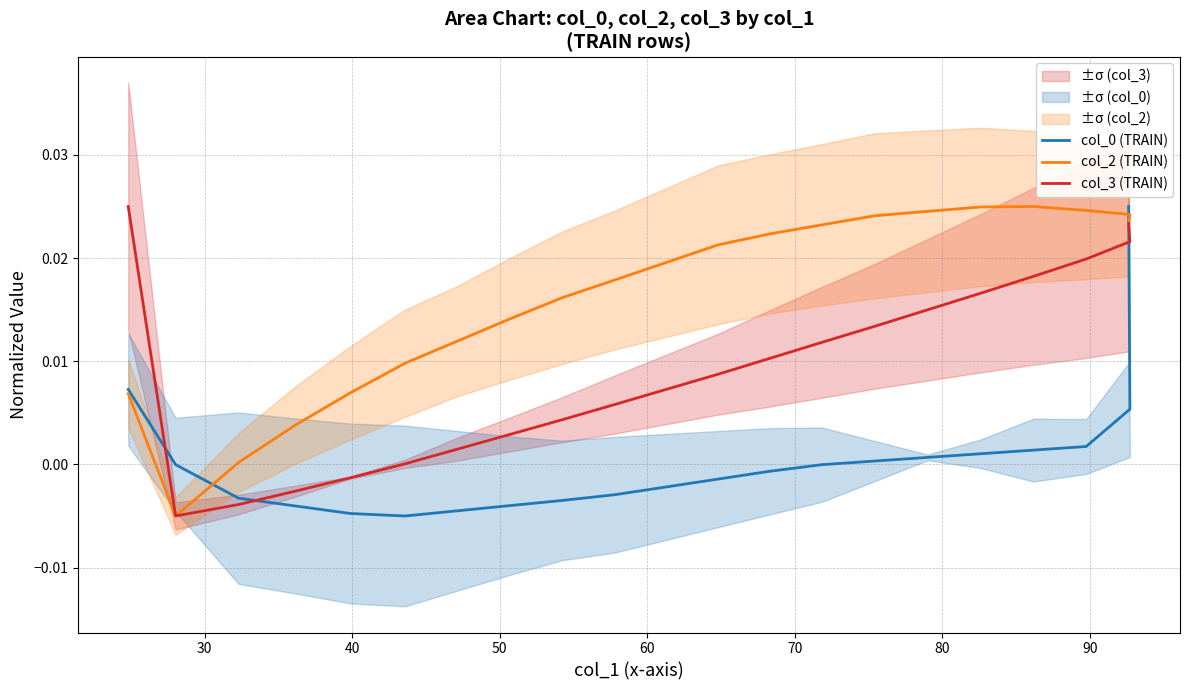

What is the sum of all col_3 (TRAIN) values?

0.2